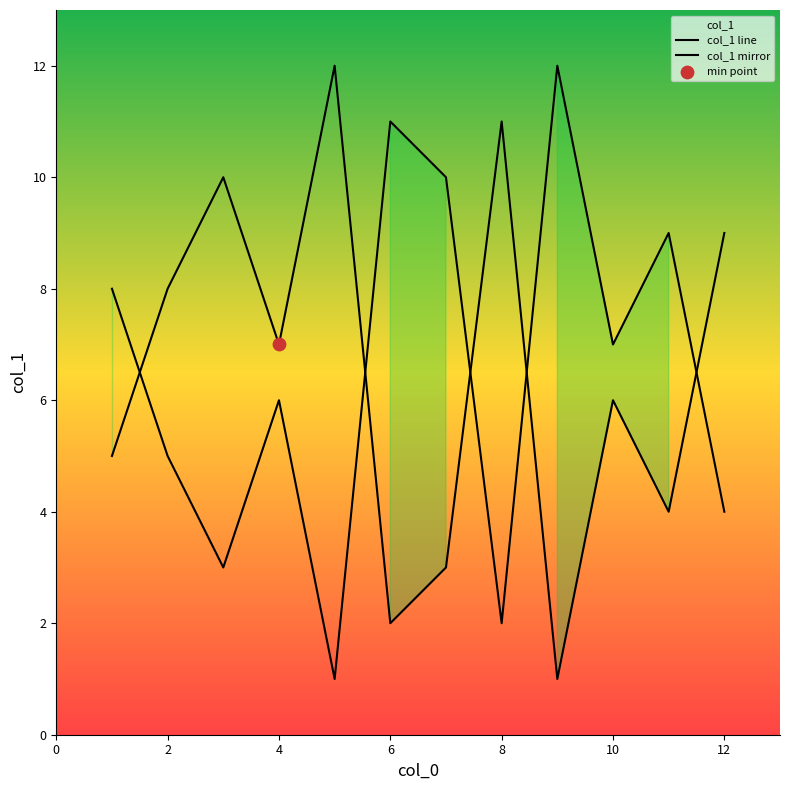

At how many categories does at least one series exceed 9?

6